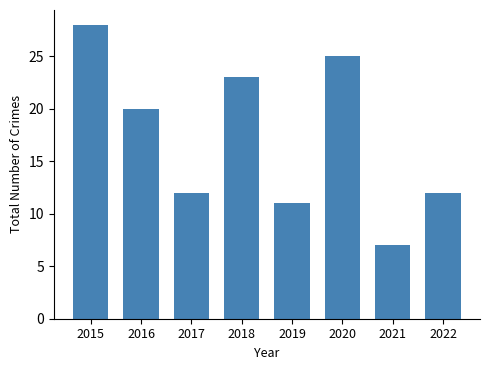

What is the value of the 3rd bar from the left?

12